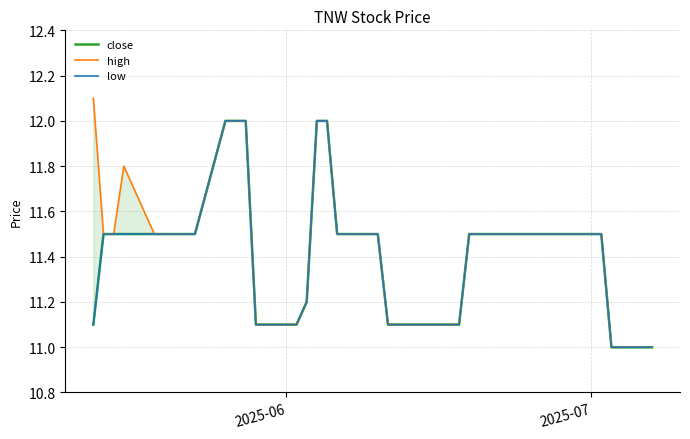

What is the value of the low point at the 13th from the left?

11.1